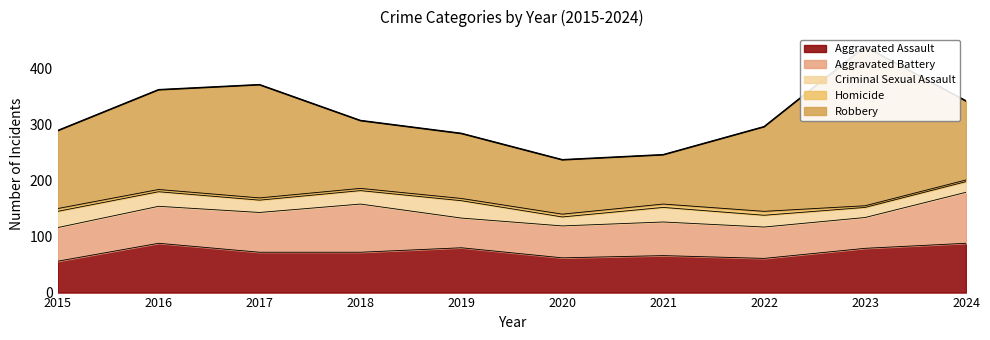

What value does the Robbery series have at 2021?

88